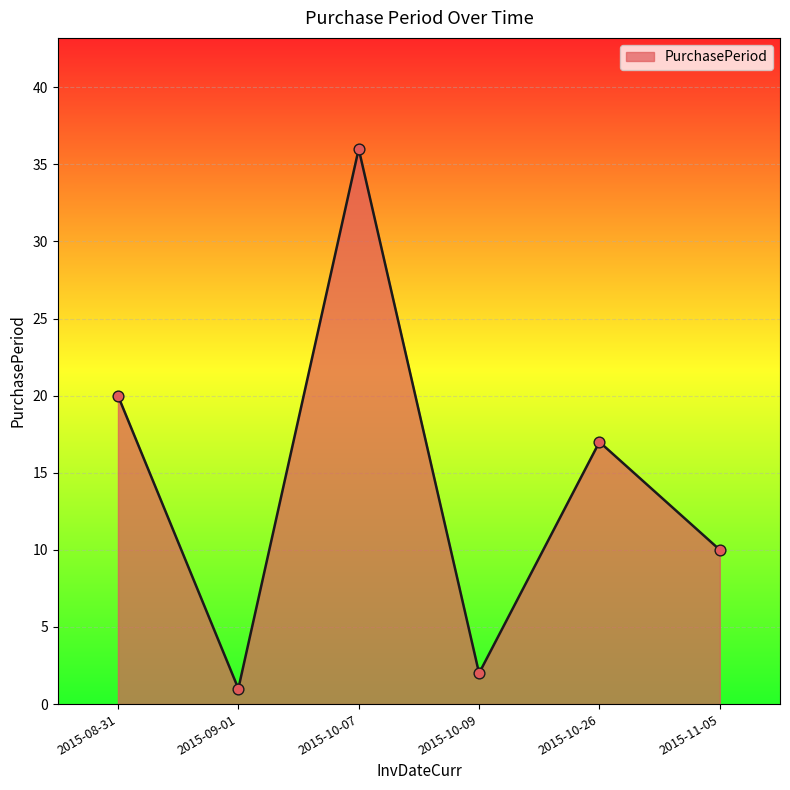

Approximately how many times larger is the value at 2015-10-09 compared to 2015-08-31?

0.1